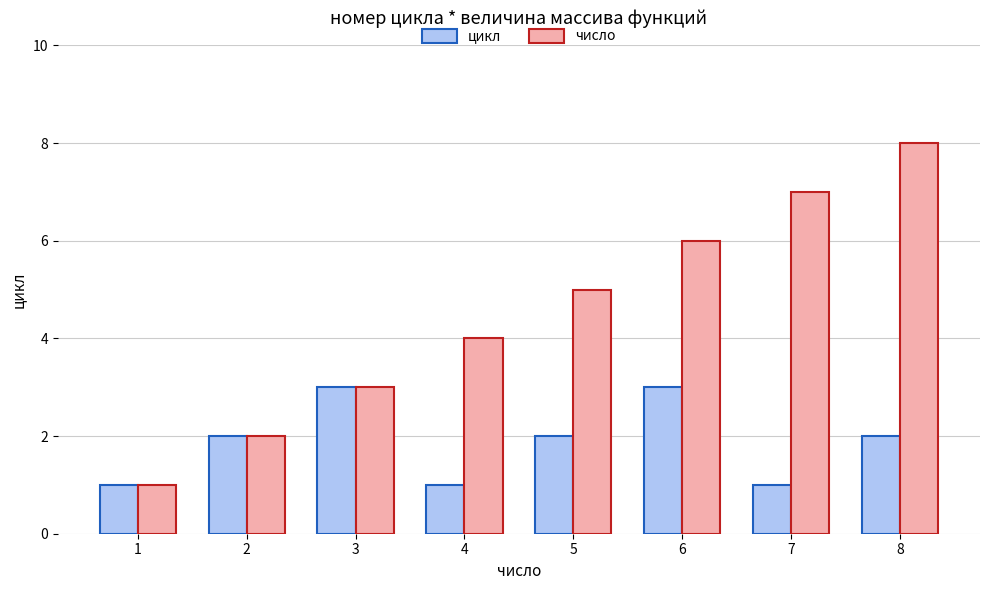

What is the maximum value for цикл?

3